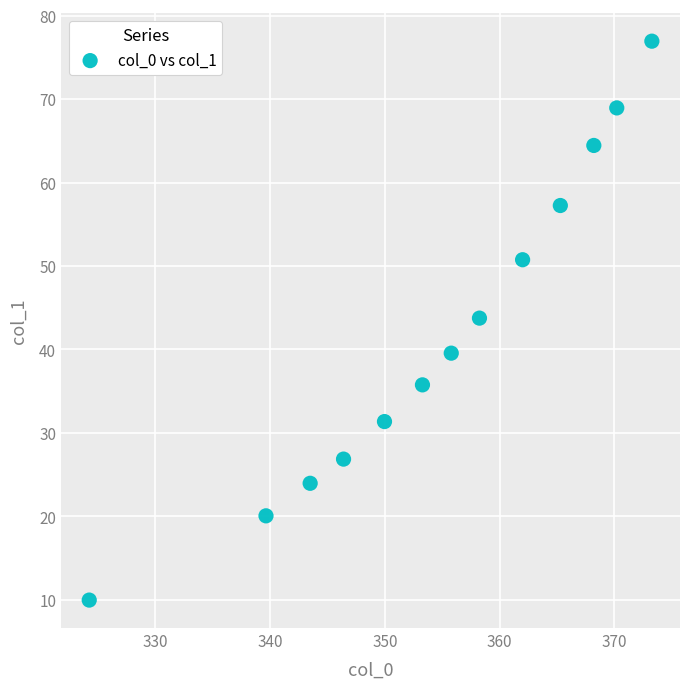

What is the range of X values (max minus min)?

49.0